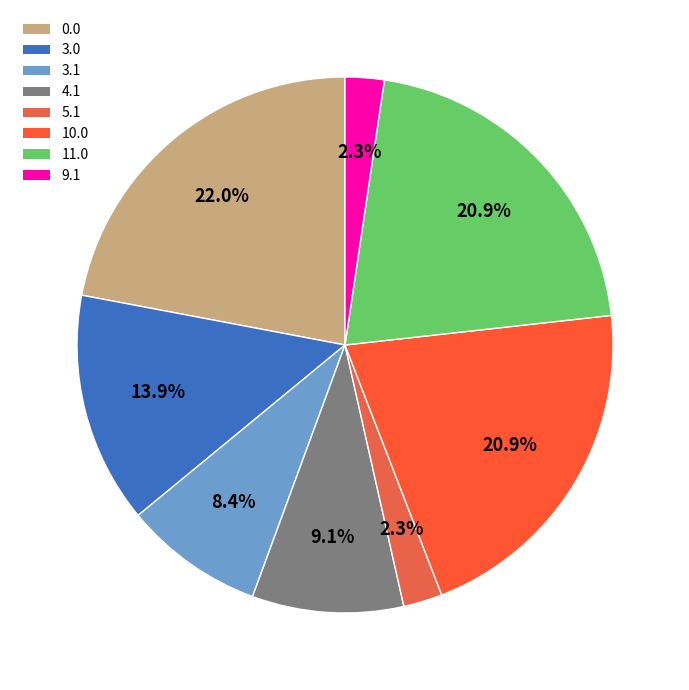

How many segments does this pie chart have?

8